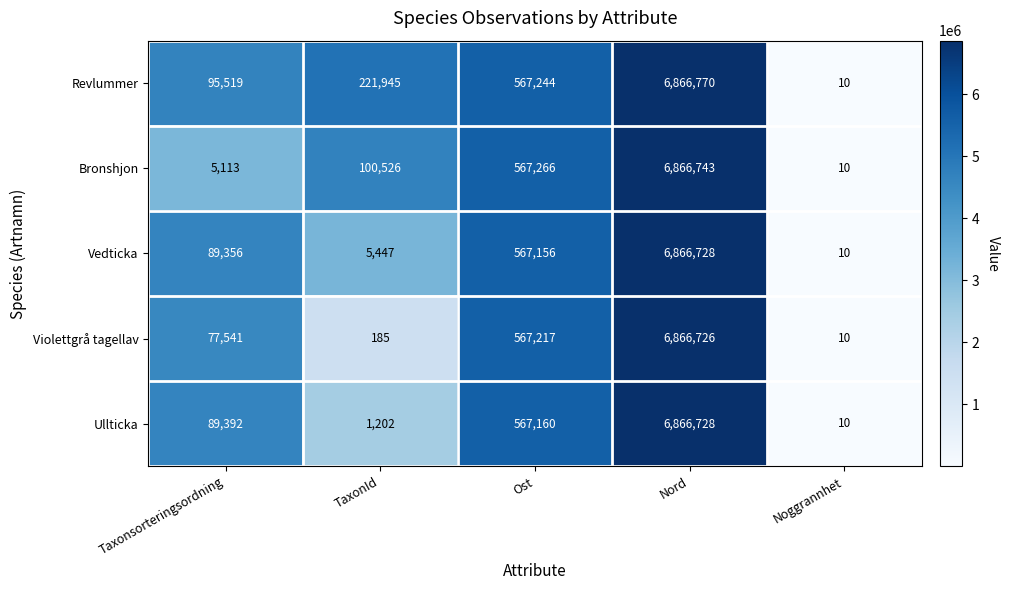

What is the approximate value of Ullticka at Ost?

567160